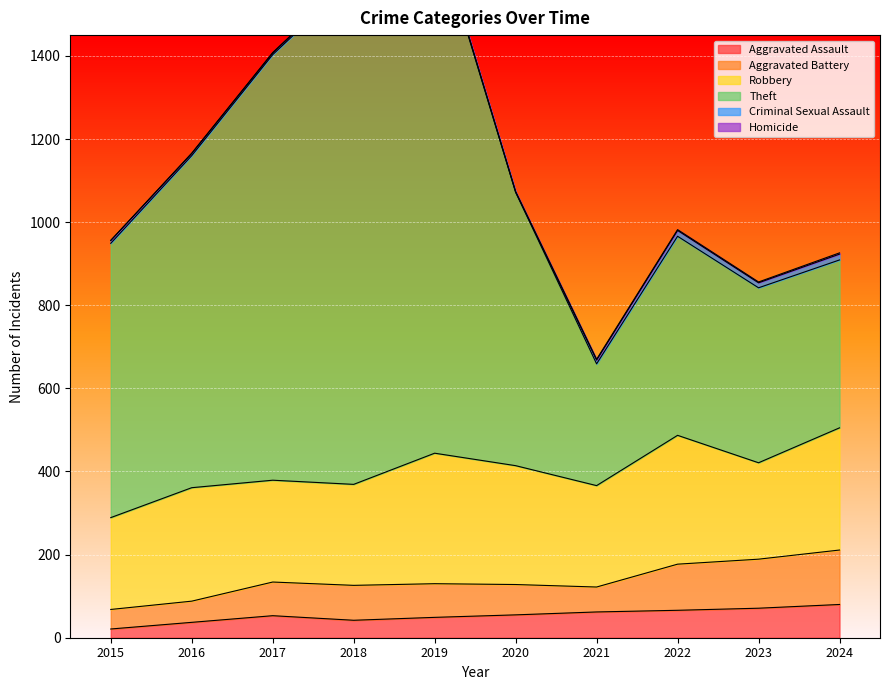

Rank the categories by Theft value from highest to lowest.

2019, 2018, 2017, 2016, 2015, 2020, 2022, 2023, 2024, 2021